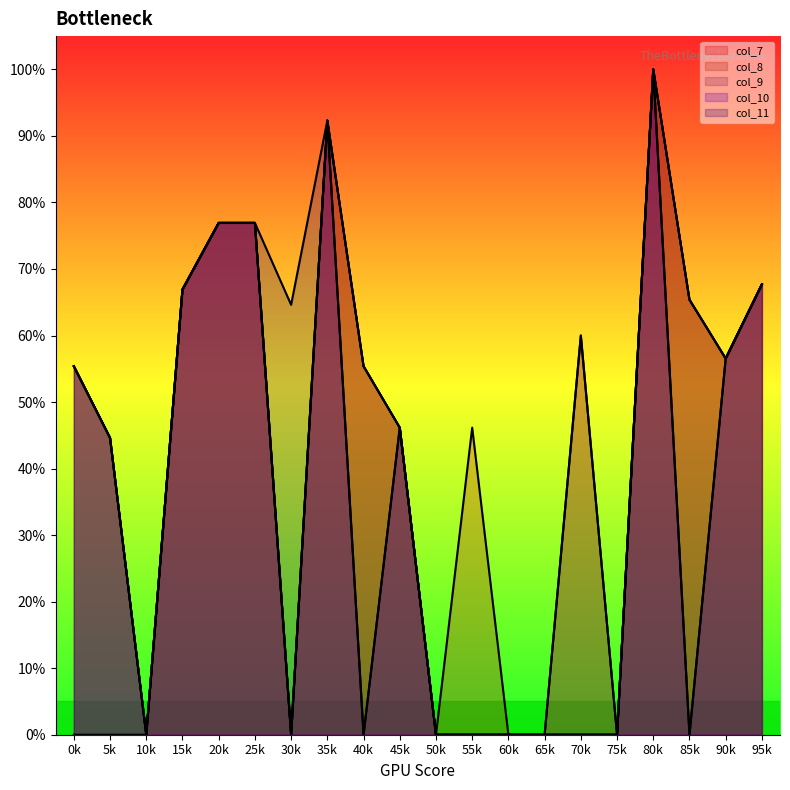

What is the difference between the second highest and minimum values in the col_10 series?

92.3